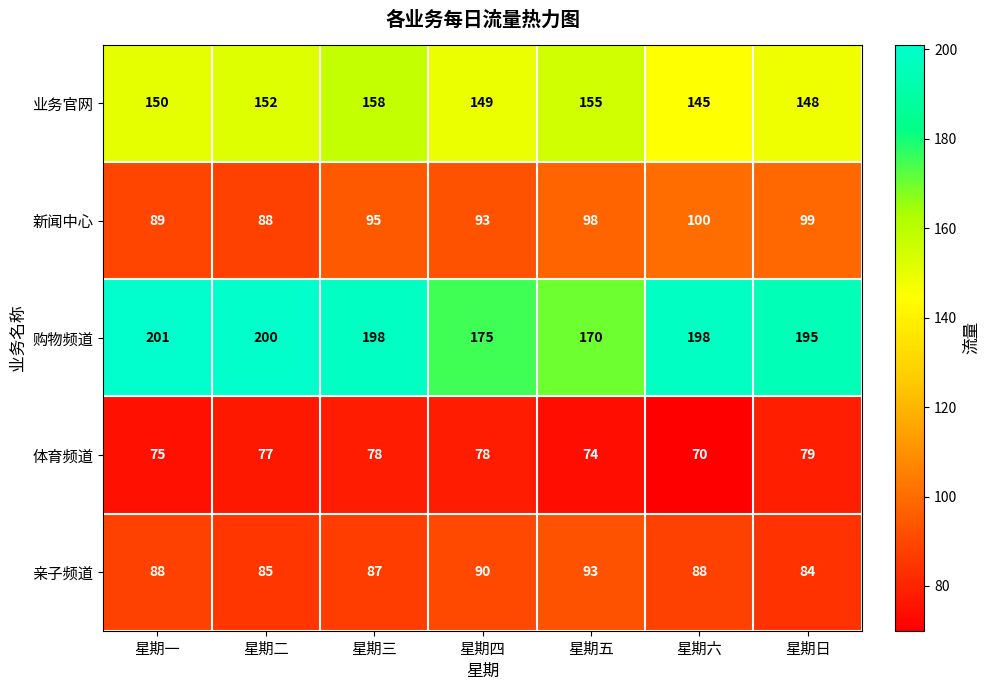

Rank the categories by 业务官网 value from highest to lowest.

星期三, 星期五, 星期二, 星期一, 星期四, 星期日, 星期六